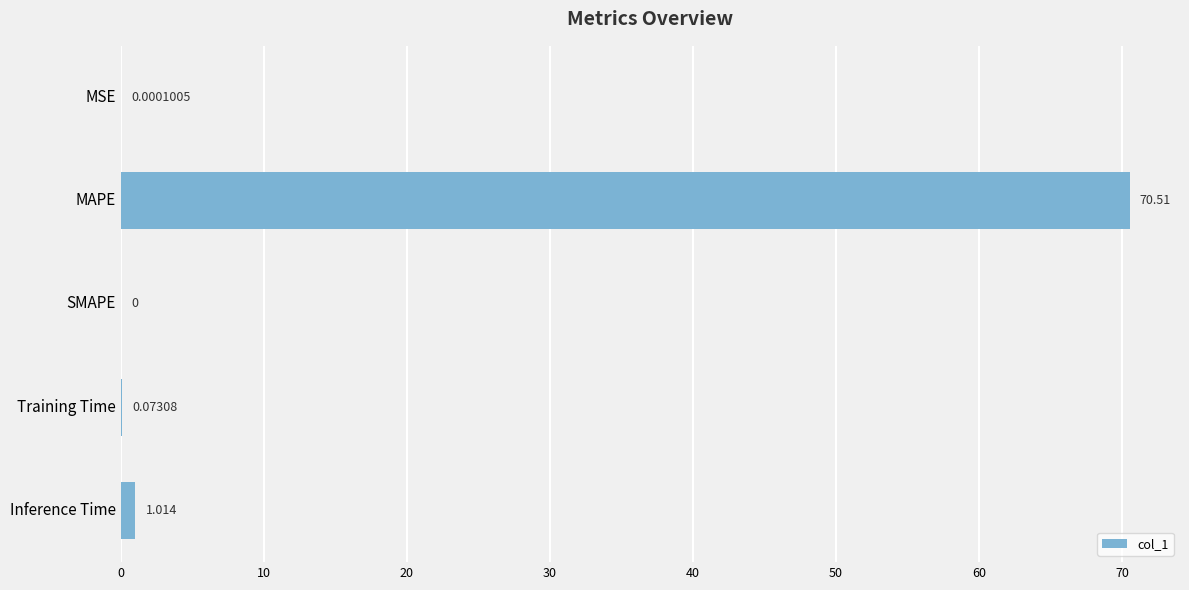

Between MSE and Inference Time, which is larger?

Inference Time